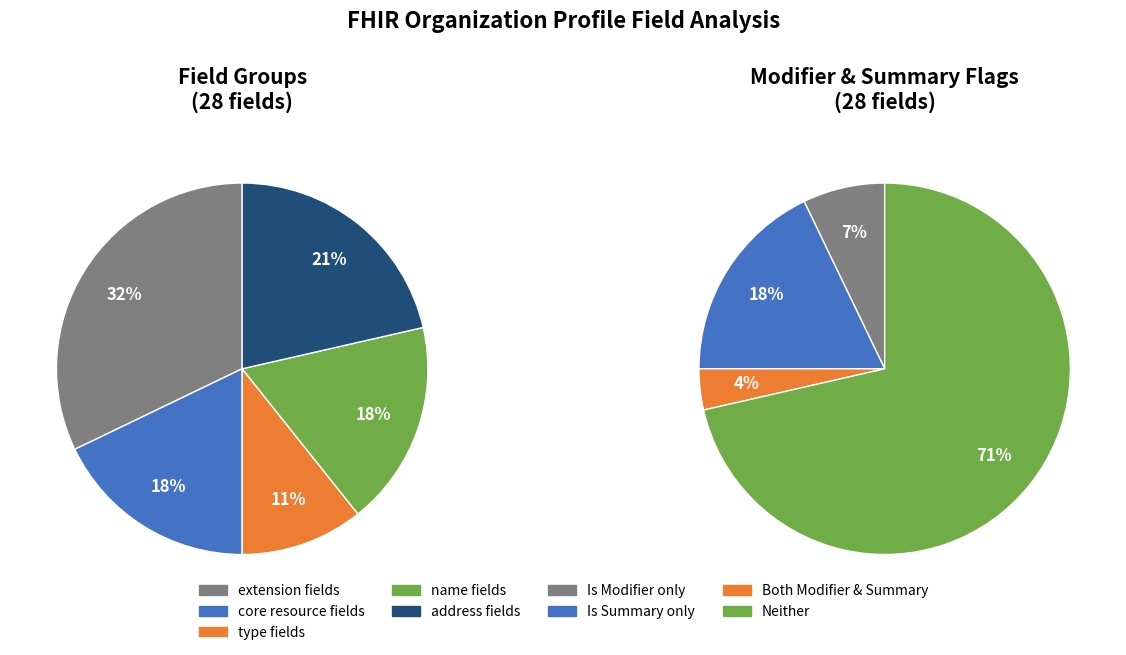

True or false: 8 accounts for 9% of the total.

False